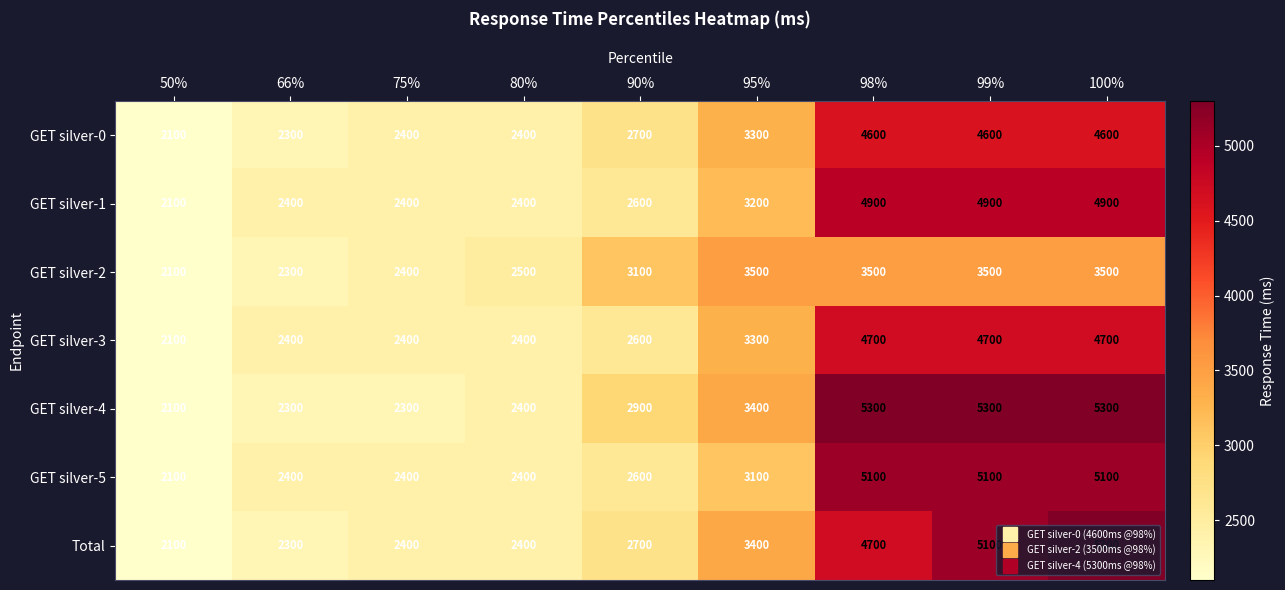

Which series changed the most between 66% and 80%?

GET silver-2